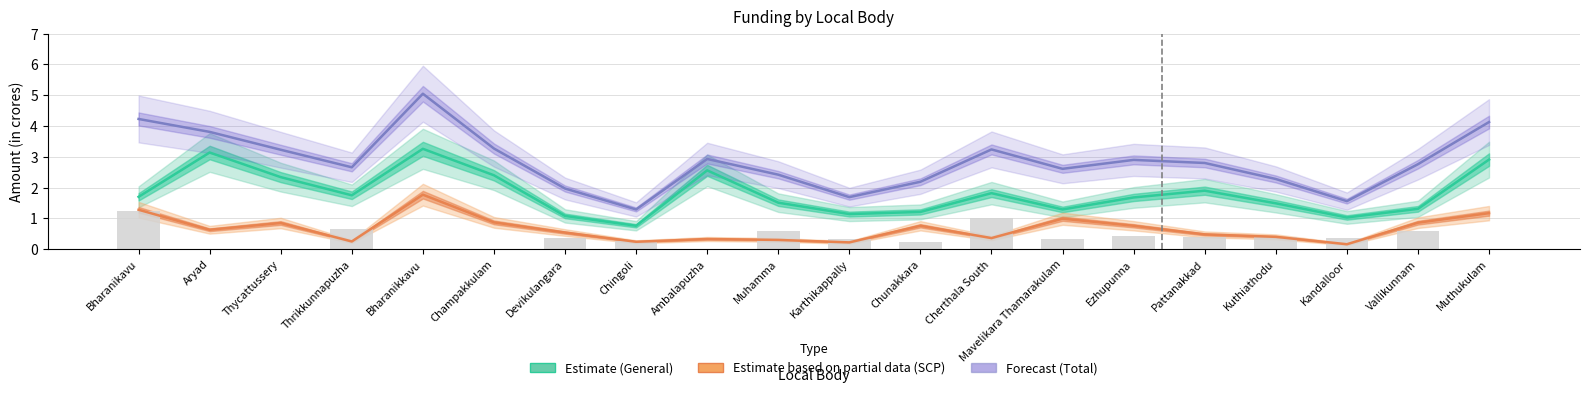

Which series has the widest spread of values?

Total (Forecast)